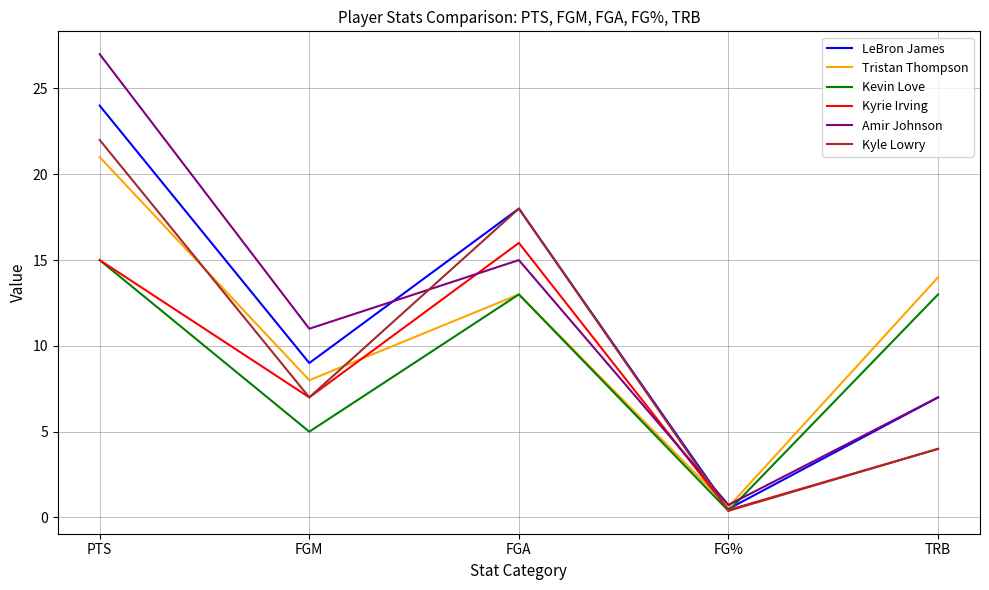

The value of Kyrie Irving at TRB is 1.3. True or false?

False